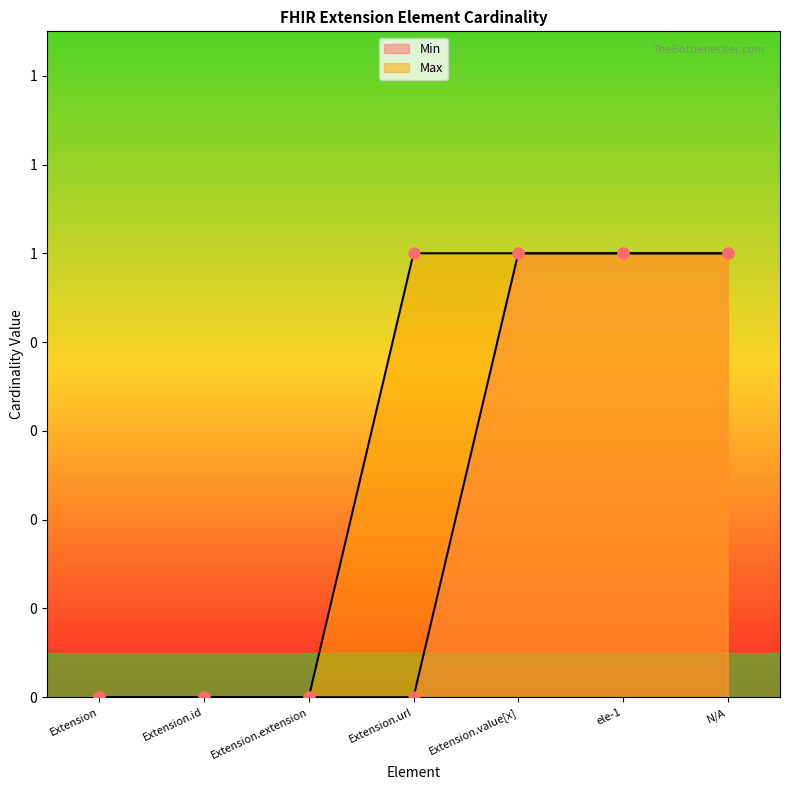

Which series contains the highest Y value?

Min